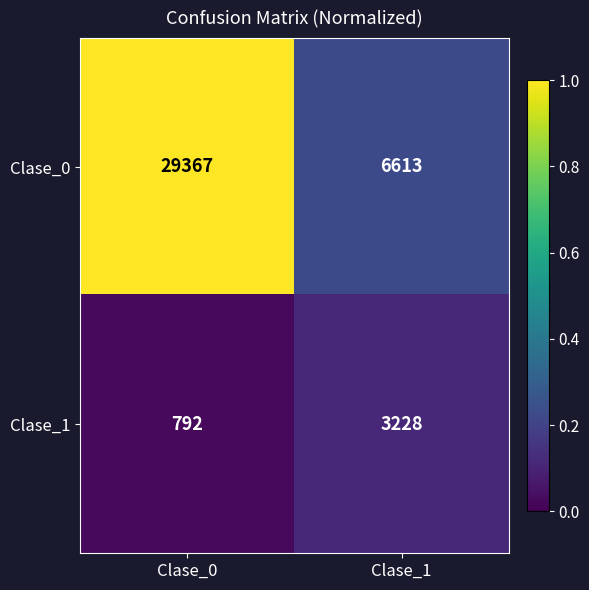

What is the sum of all Clase_0 values?

35980